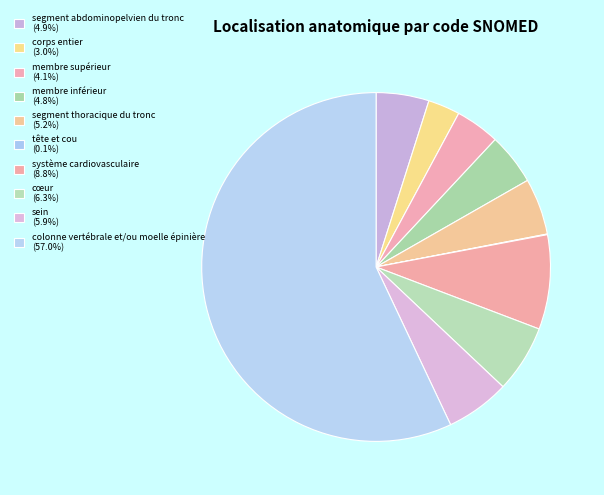

To the nearest percent, what is the combined percentage of segment thoracique du tronc and corps entier?

8%